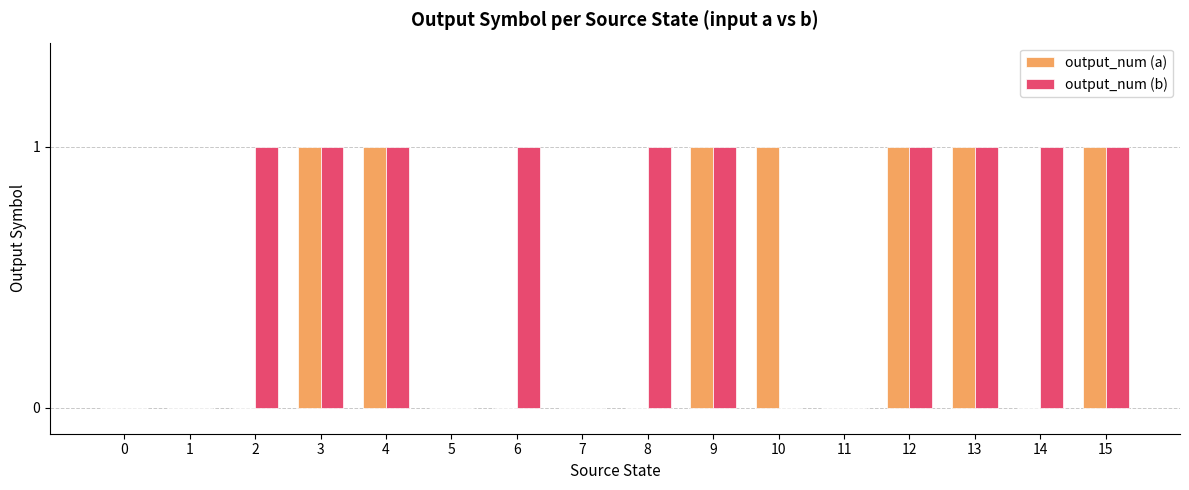

Between 6 and 13, which series saw the biggest shift?

output_num (a)